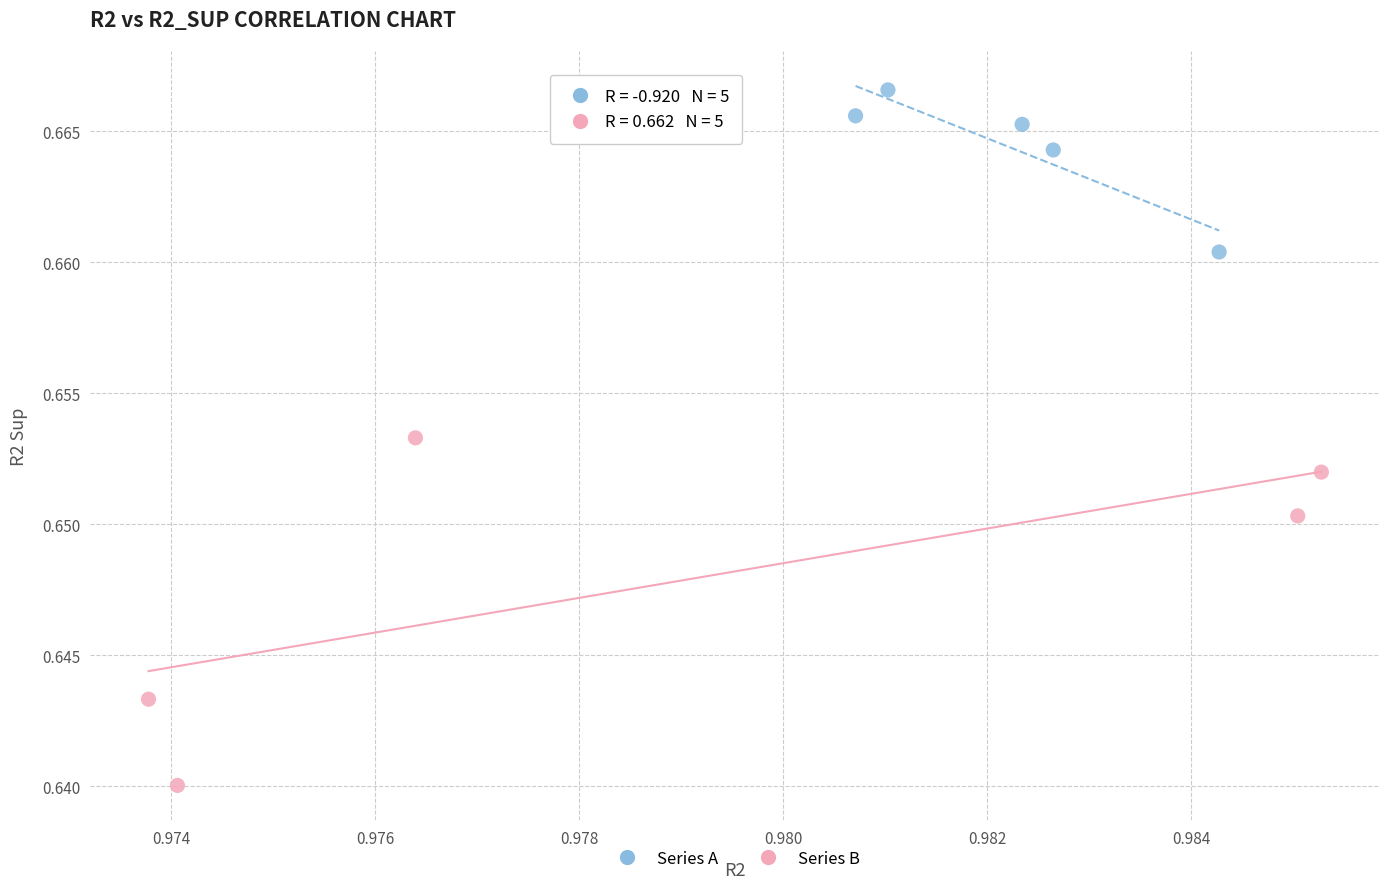

Which series reaches the minimum Y coordinate?

Series B